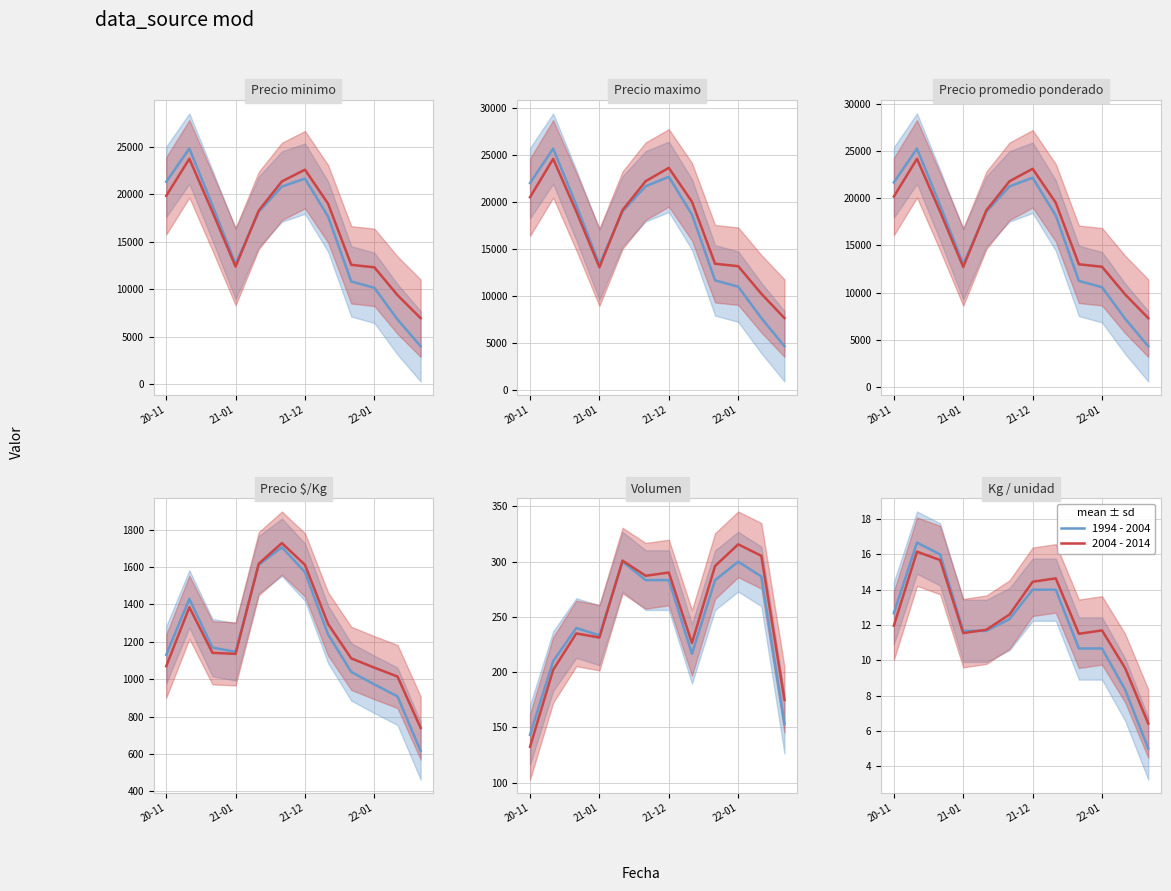

In 1994 - 2004, how many points are higher than both neighbors (excluding endpoints)?

1